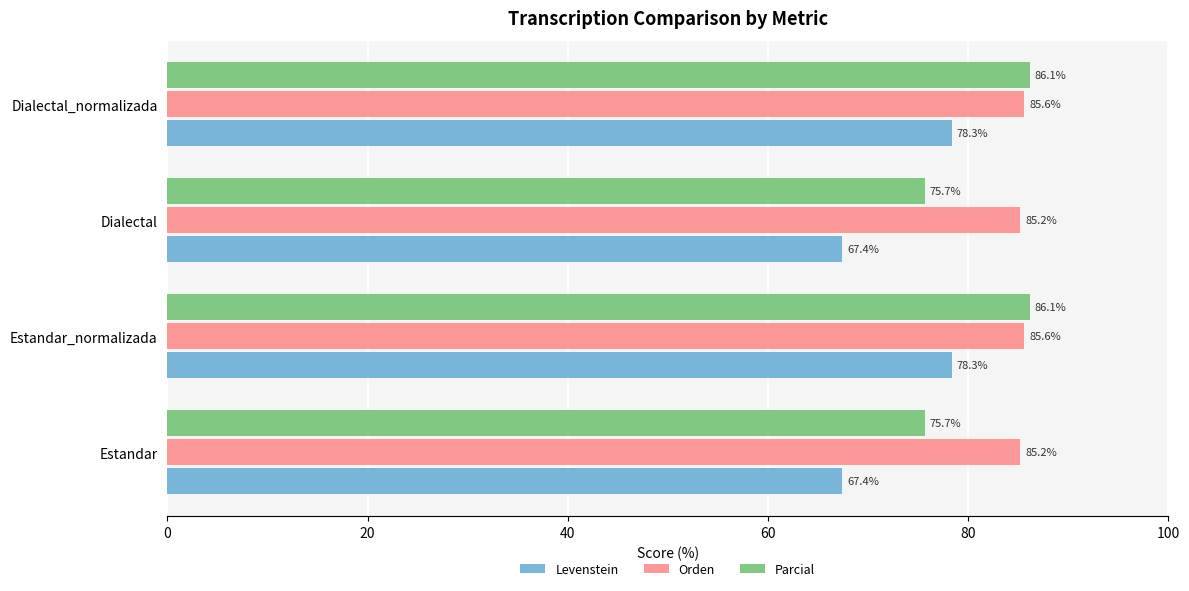

How many distinct data groups are displayed?

3